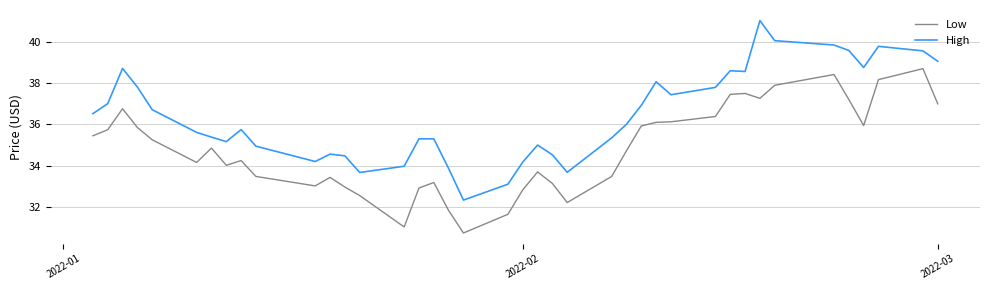

True or false: High and Low cross at least once.

False